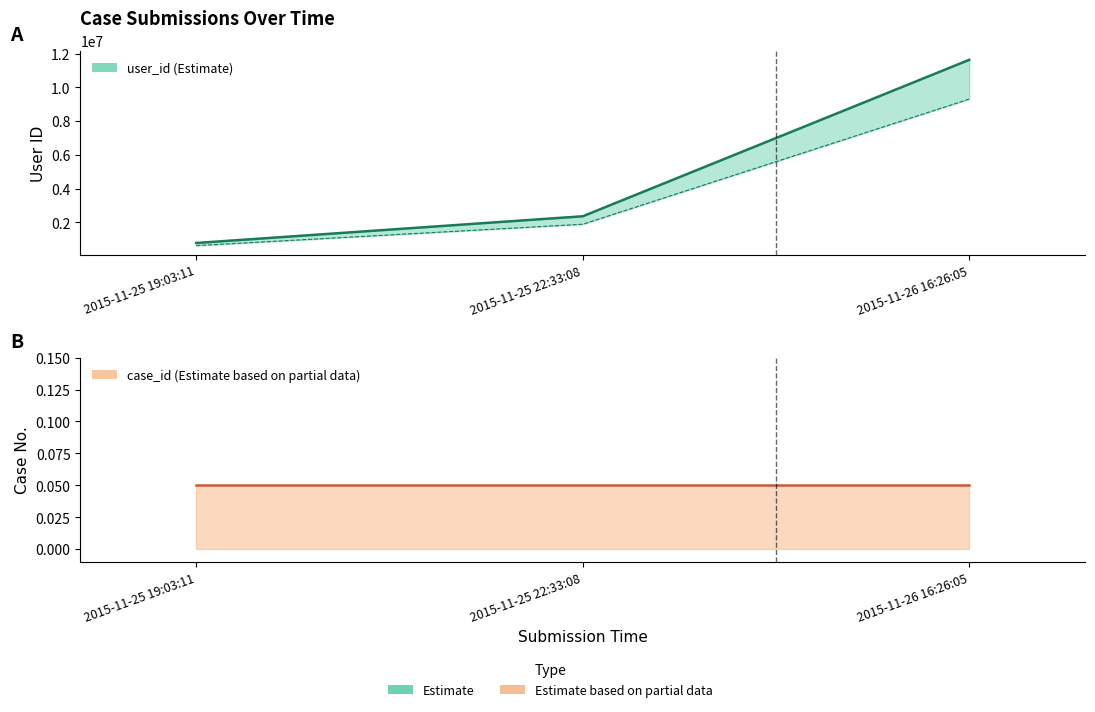

What is the difference between the maximum and minimum values?

10852334